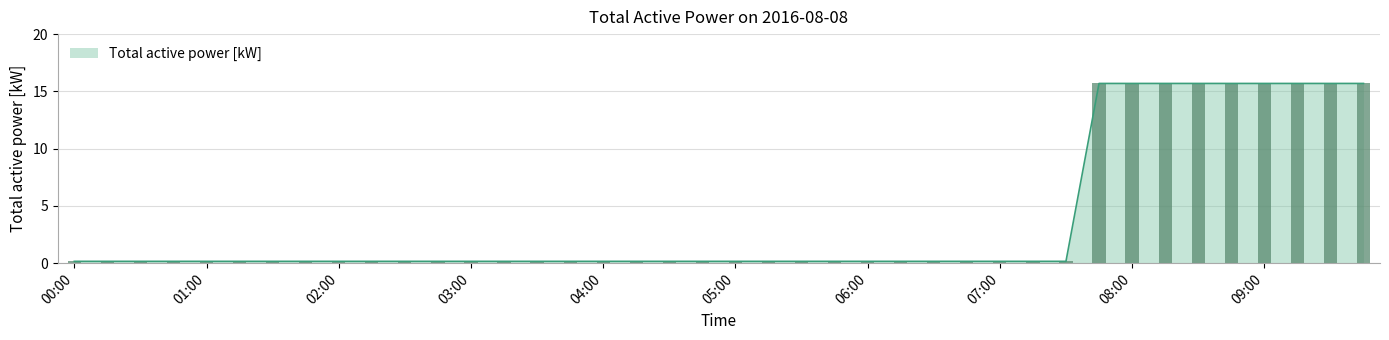

List the labels in order of value, smallest first.

00:00, 00:15, 00:30, 00:45, 01:00, 01:15, 01:30, 01:45, 02:00, 02:15, 02:30, 02:45, 03:00, 03:15, 03:30, 03:45, 04:00, 04:15, 04:30, 04:45, 05:00, 05:15, 05:30, 05:45, 06:00, 06:15, 06:30, 06:45, 07:00, 07:15, 07:30, 07:45, 08:00, 08:15, 08:30, 08:45, 09:00, 09:15, 09:30, 09:45